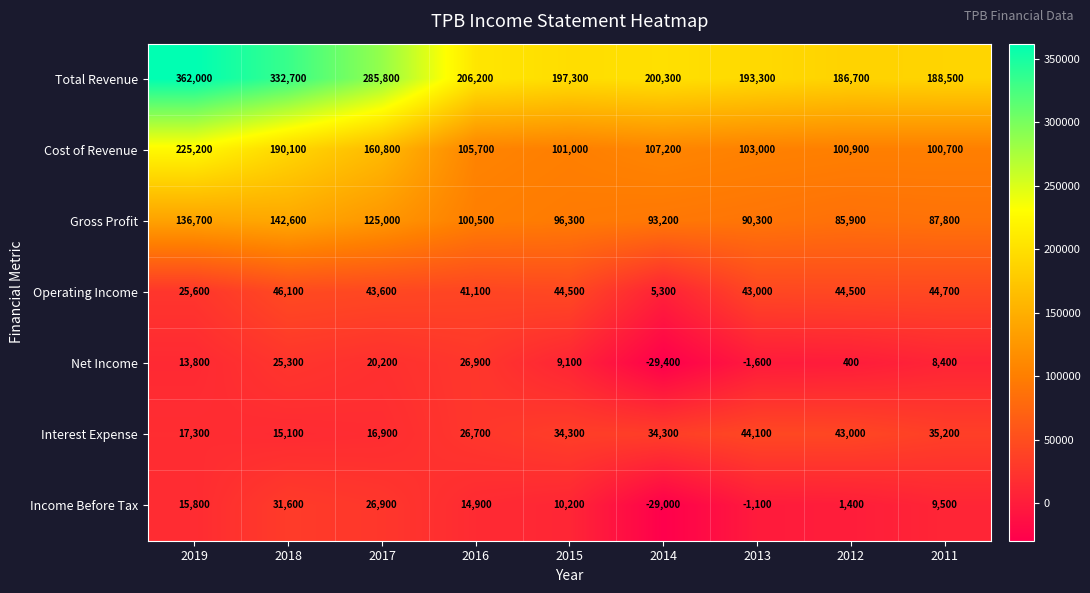

Which series has the largest range (max minus min)?

Total Revenue